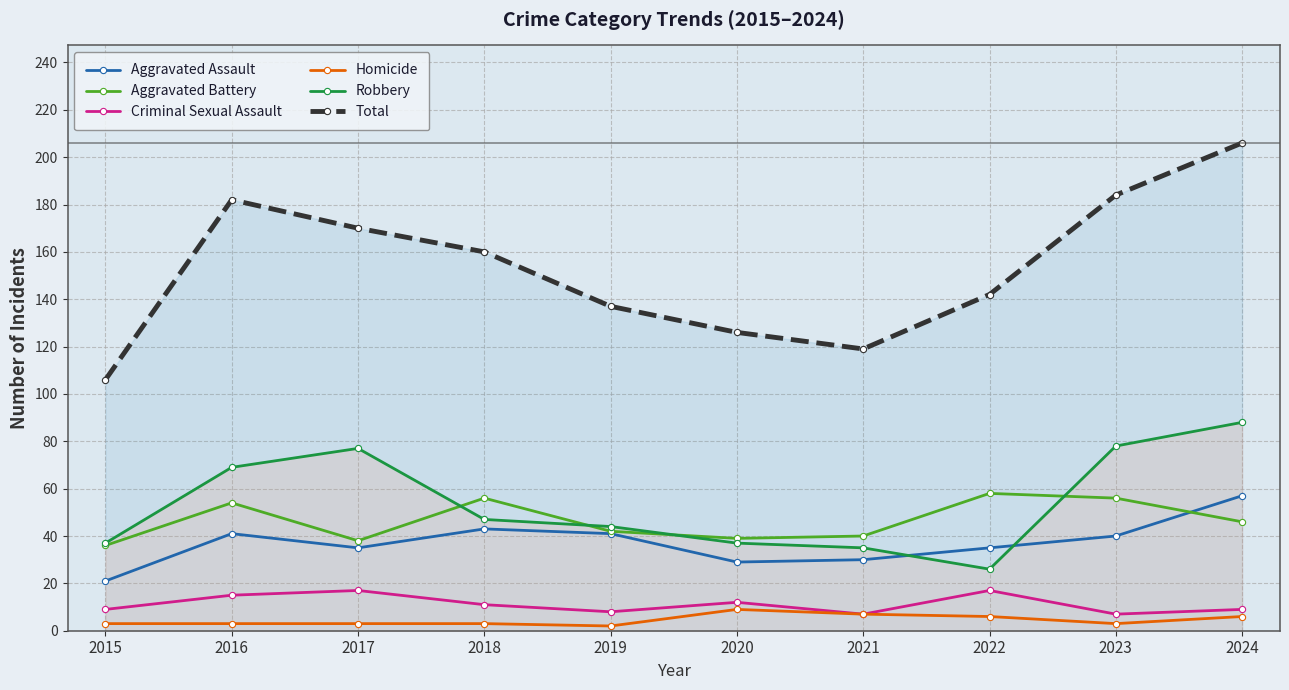

What is the difference between the maximum and second lowest values in the Robbery series?

53